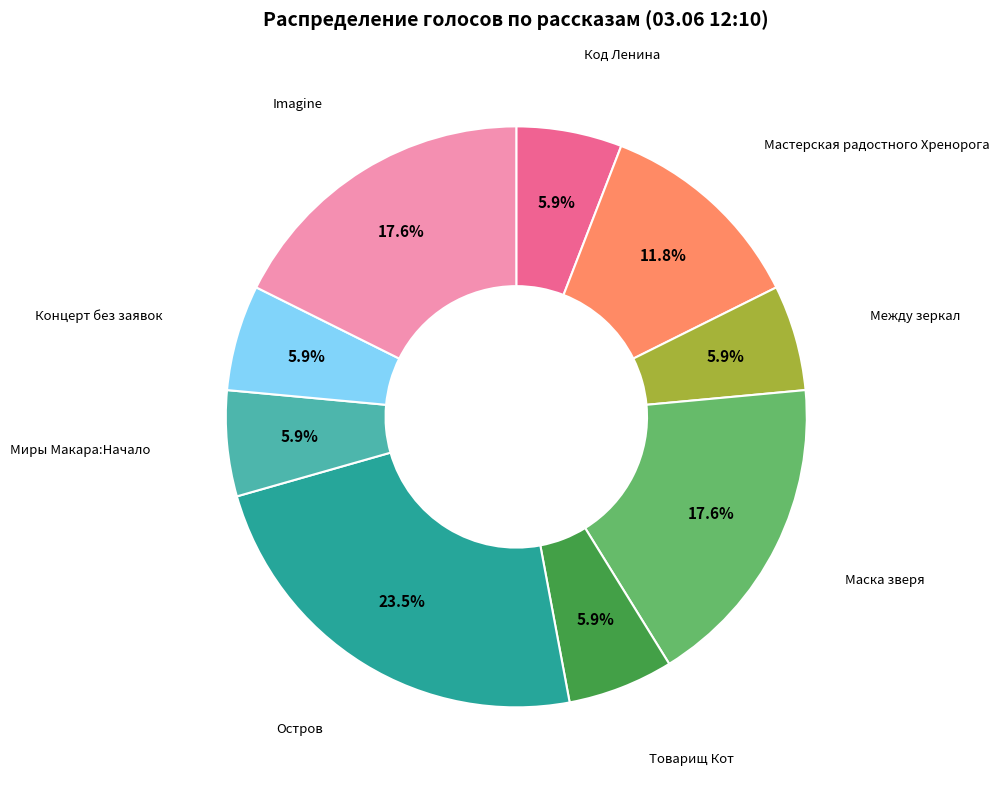

Does any single category account for the majority?

No